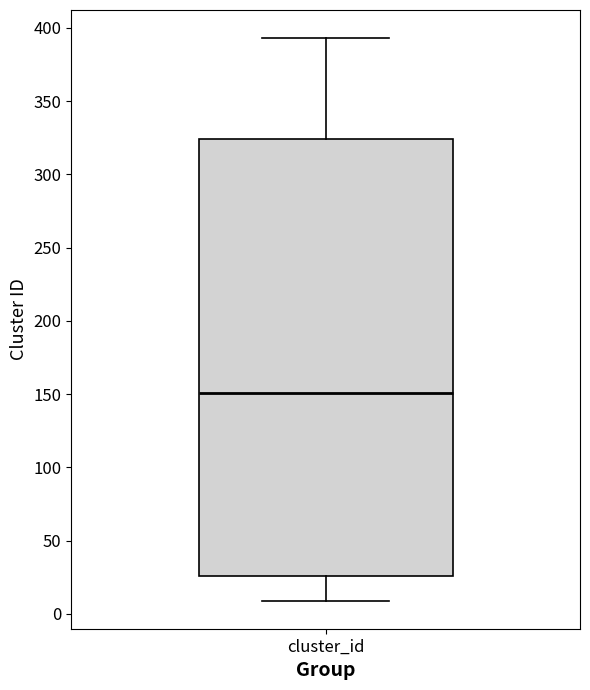

Read this box plot against the y-axis: the position of the median line, the range covered by the box, and the ends of both whiskers. The values are not printed on the chart, so give them approximately, as read against the axis.

median 150, box 25 to 325, whiskers 10 to 395